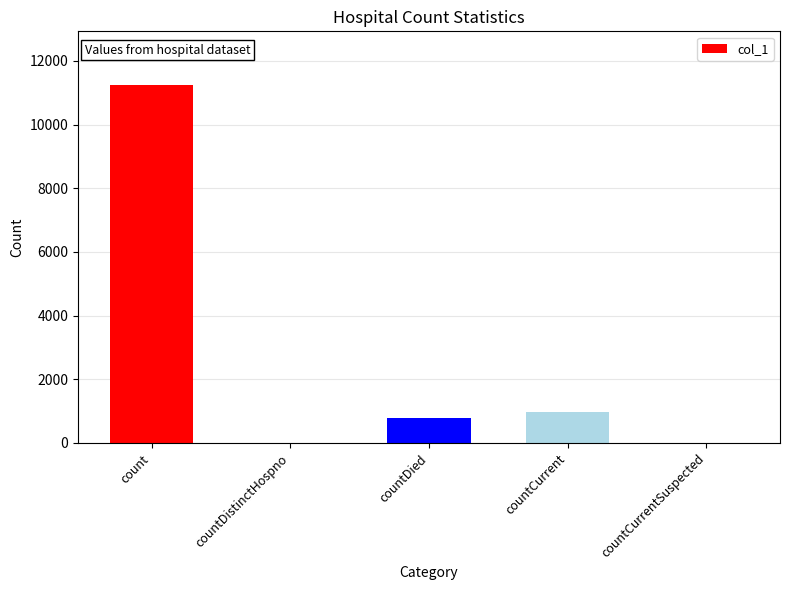

What is the ratio of the value at count to the value at countCurrent?

11.7